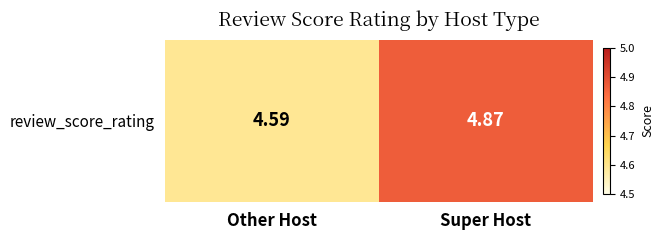

What is the smallest value displayed?

4.6